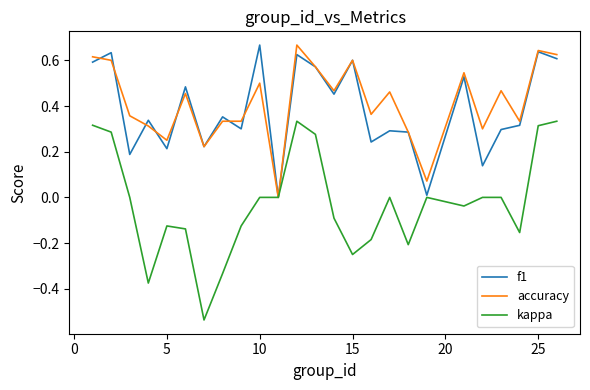

How many series are shown in this chart?

3